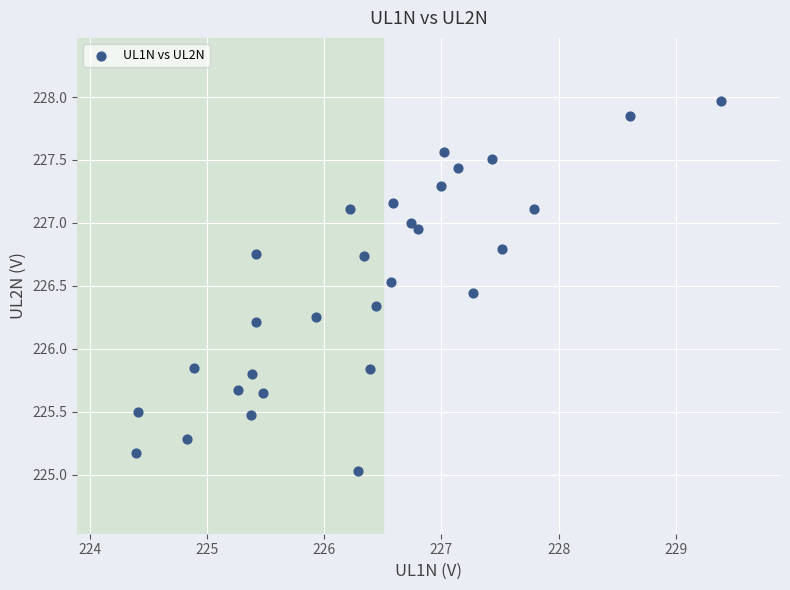

What is the range of Y values (max minus min)?

2.9